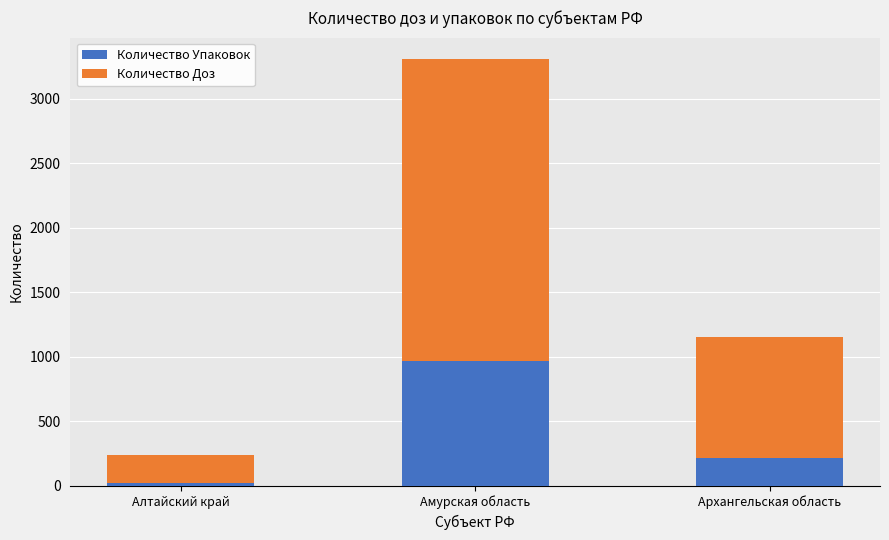

True or false: Количество Упаковок has a value of 967 at Амурская область.

True